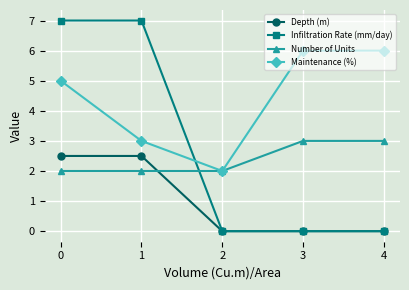

Does the chart display data point markers on the line(s)?

Yes